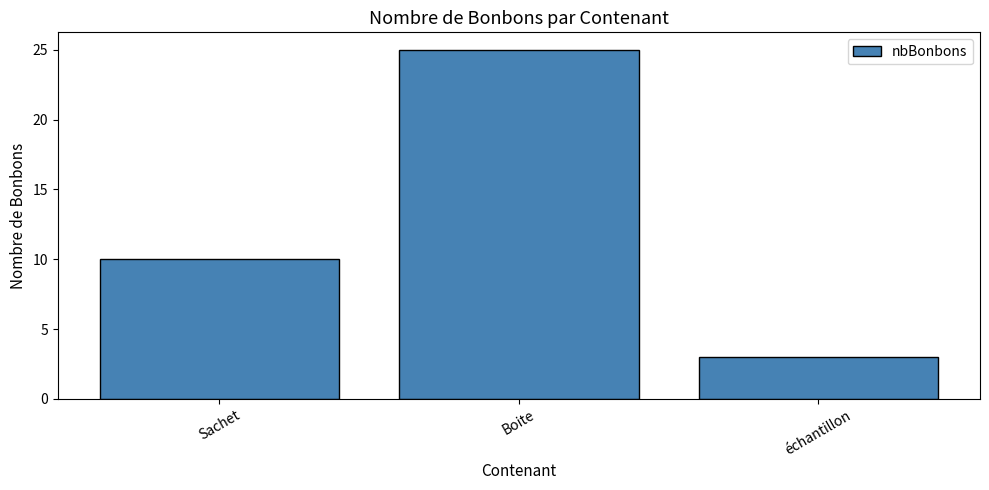

Reading right to left, list all the values displayed in this chart.

3	25	10